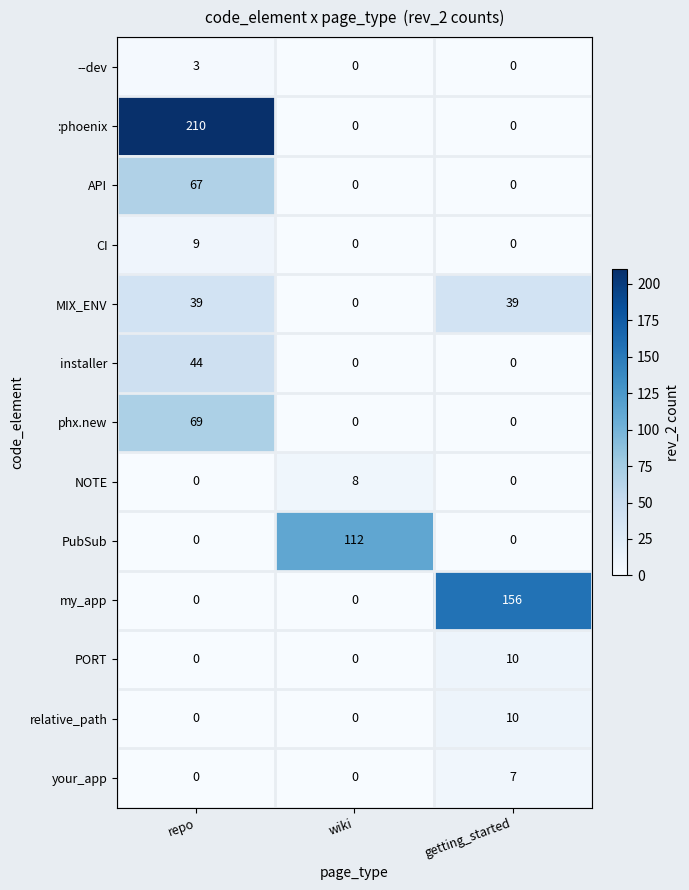

The value of :phoenix at getting_started is 128. True or false?

False